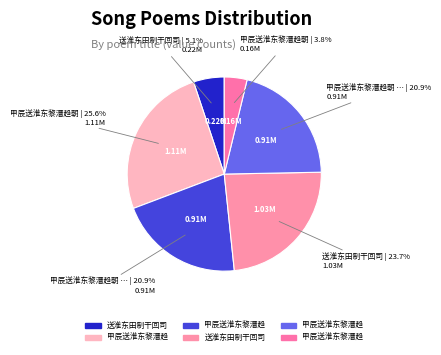

Count the number of slices in the pie.

6